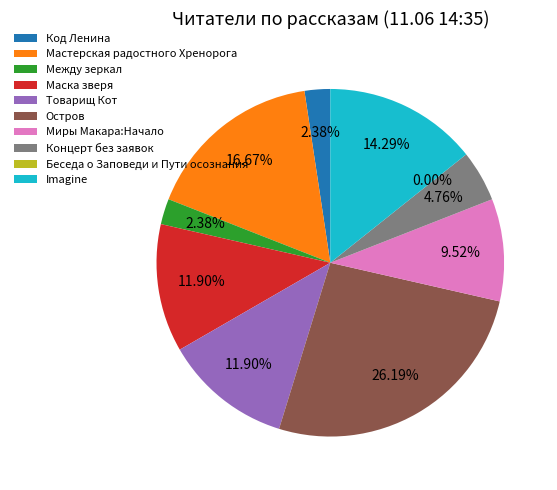

Rank the categories by value from lowest to highest.

Беседа о Заповеди и Пути осознания, Код Ленина, Между зеркал, Концерт без заявок, Миры Макара:Начало, Маска зверя, Товарищ Кот, Imagine, Мастерская радостного Хренорога, Остров